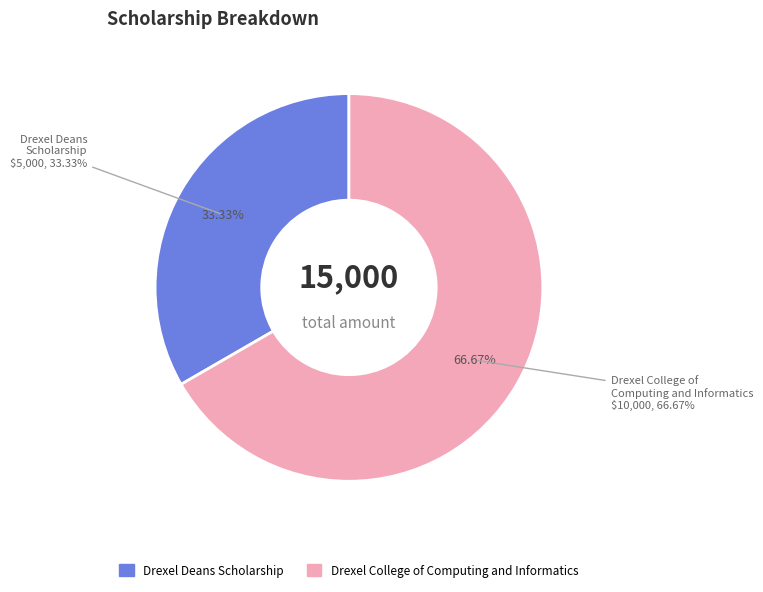

To the nearest percent, what is the average slice percentage?

50%